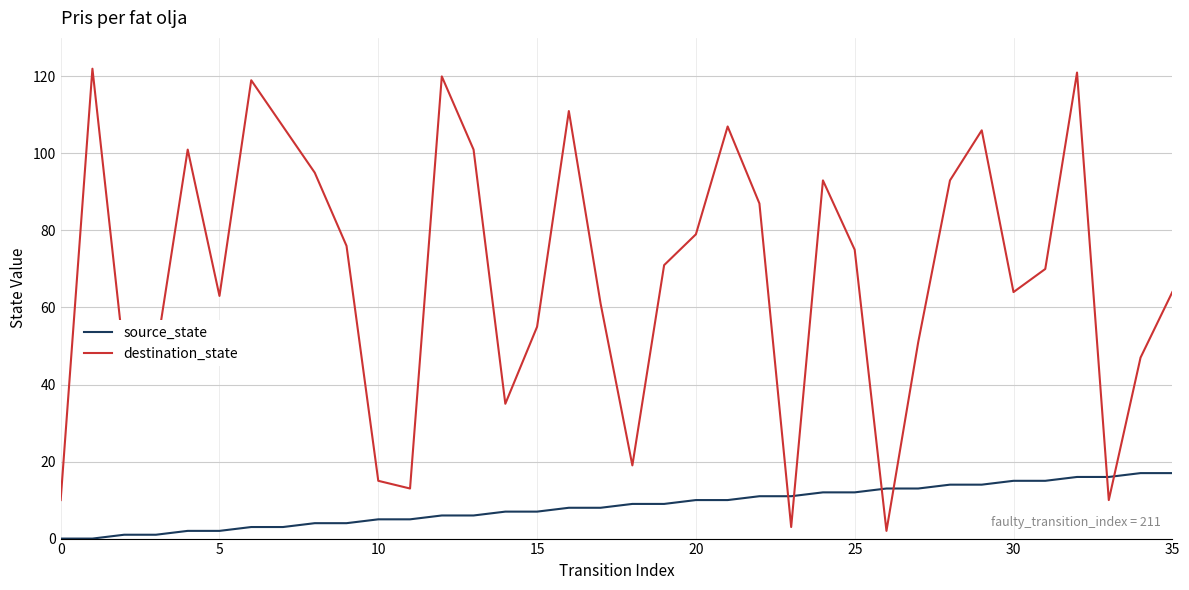

True or false: source_state and destination_state intersect in this chart.

True